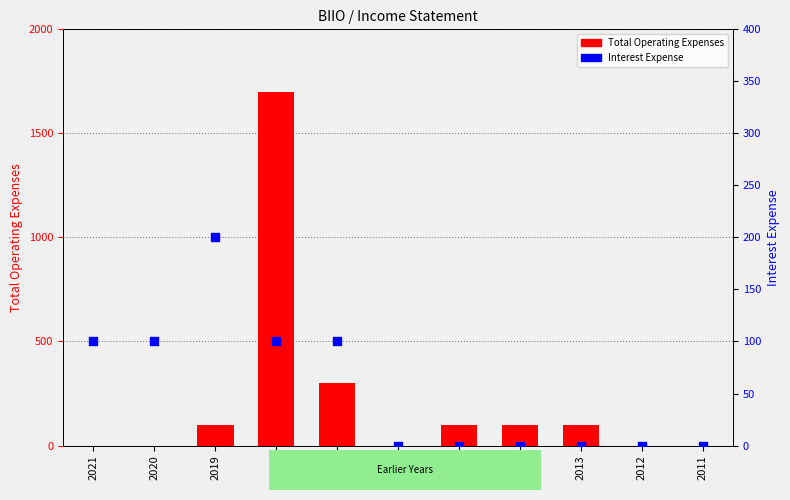

At how many categories does at least one series exceed 208?

2